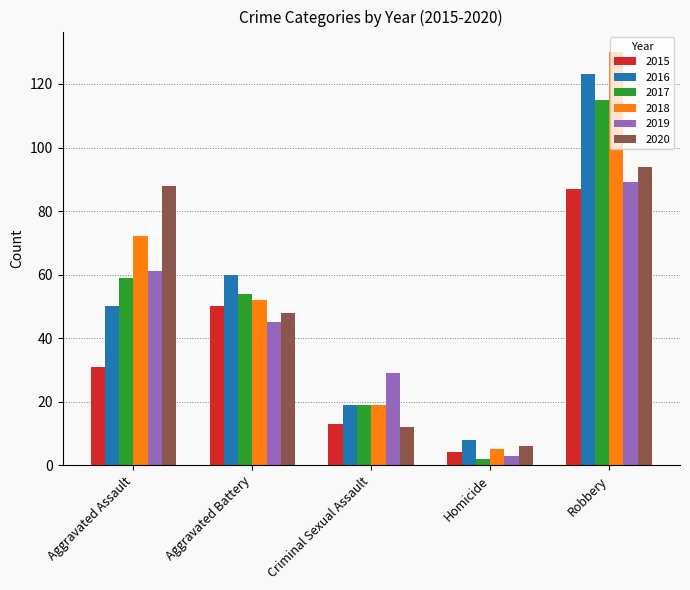

What is the average value of the 2017 series?

50